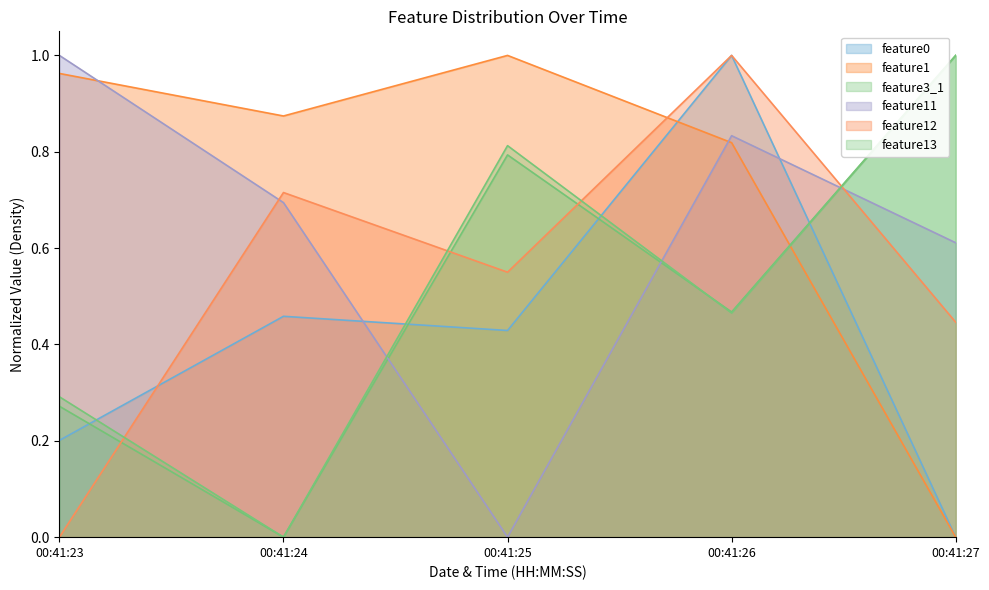

Is the value of feature1 at 00:41:23 greater than the value of feature11 at 00:41:26?

Yes